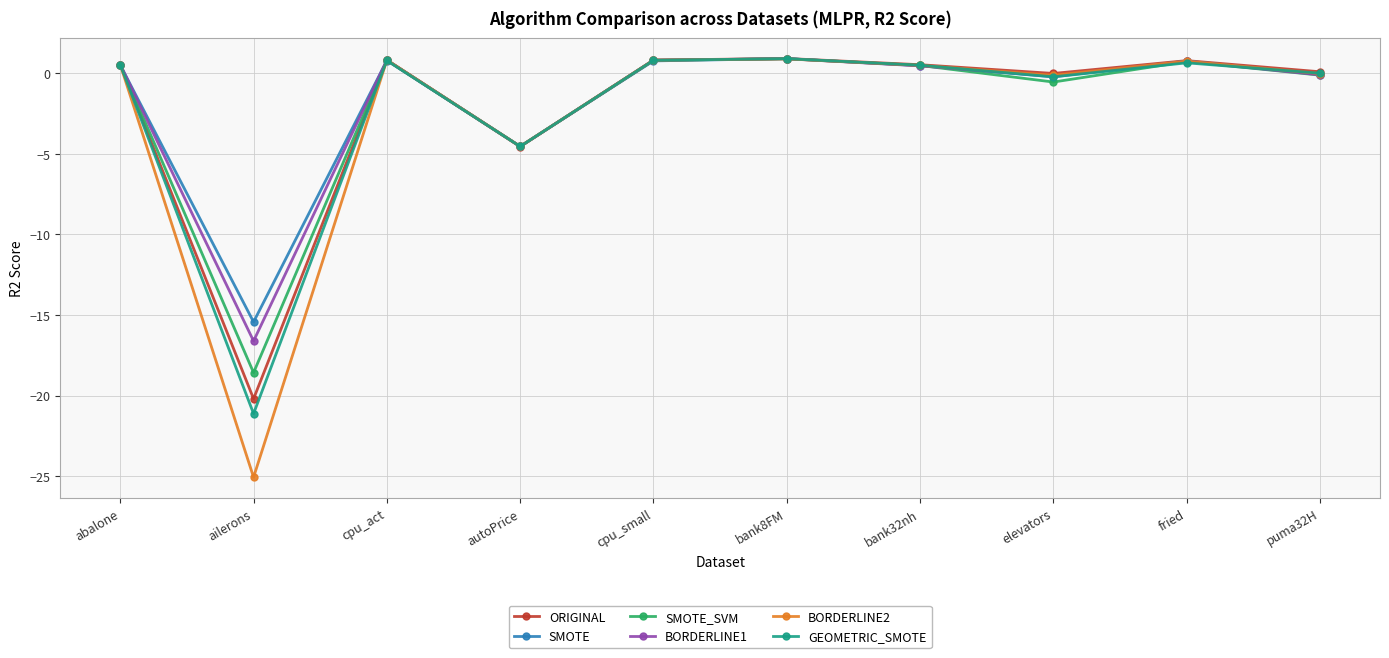

At which label is ORIGINAL closest to -9?

autoPrice